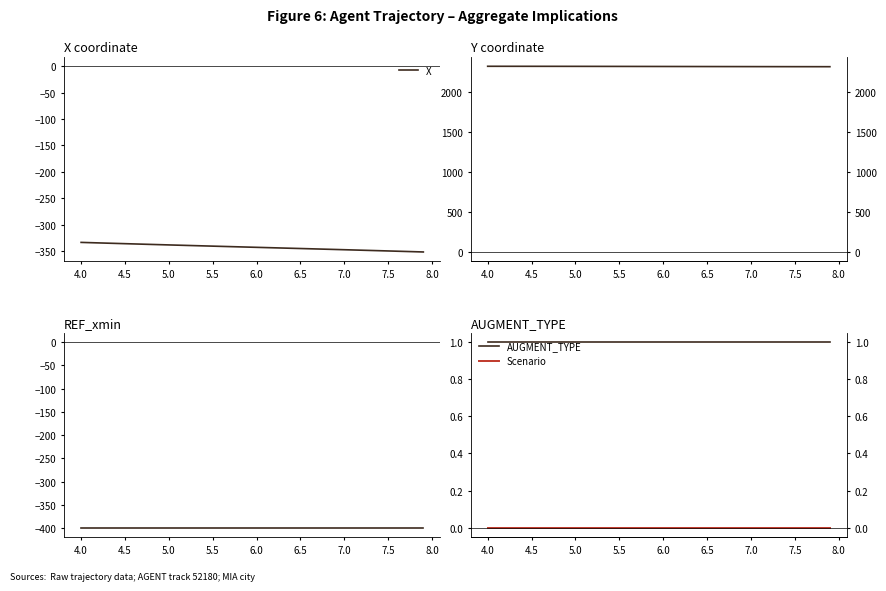

True or false: X and REF_xmin cross at least once.

False